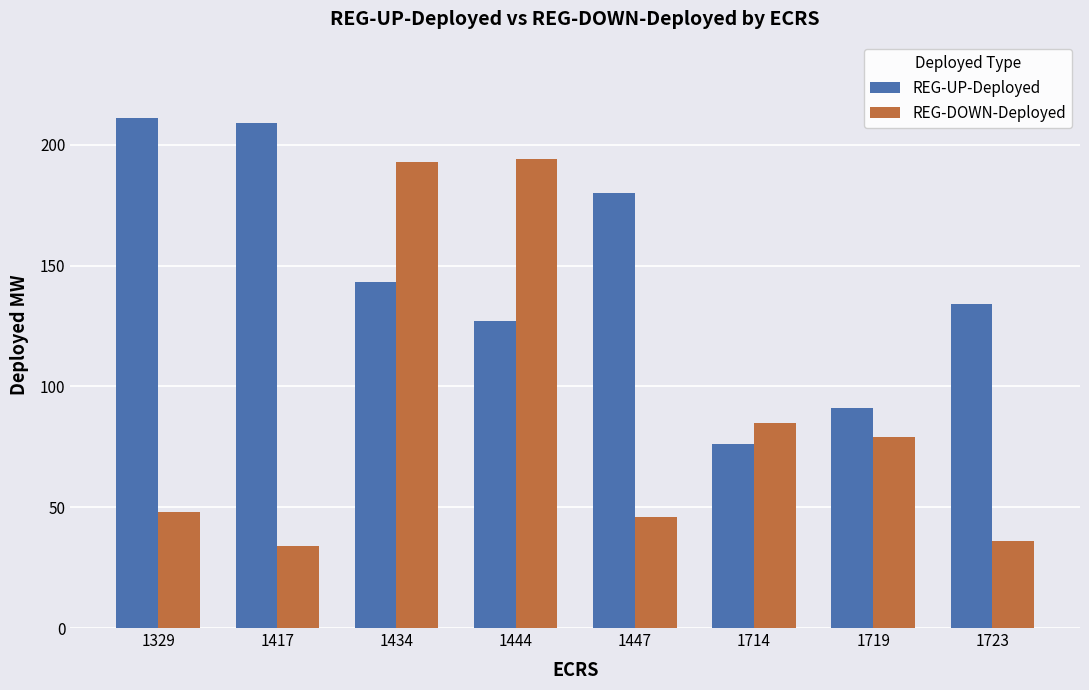

At how many categories does at least one series exceed 151?

5